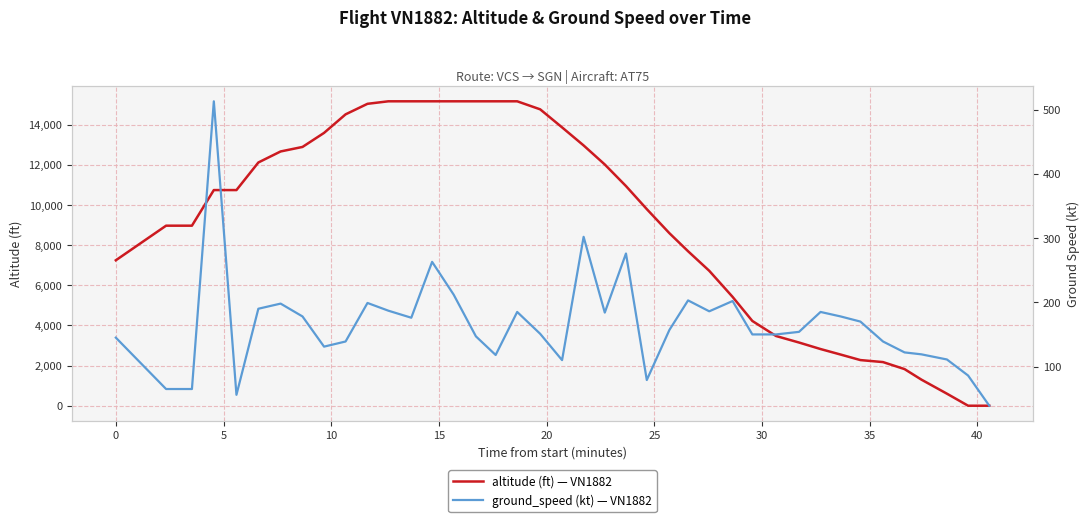

What is the difference between the second highest and second lowest values in the altitude series?

15175